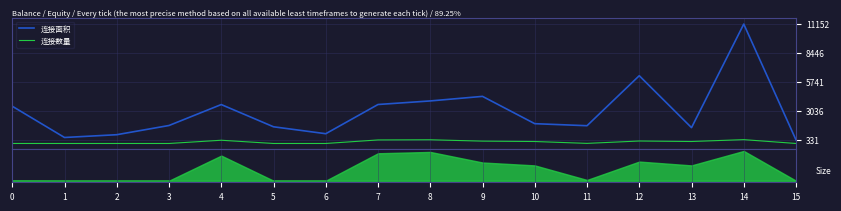

Rank the series by their maximum value, from highest to lowest.

连接面积, 连接数量